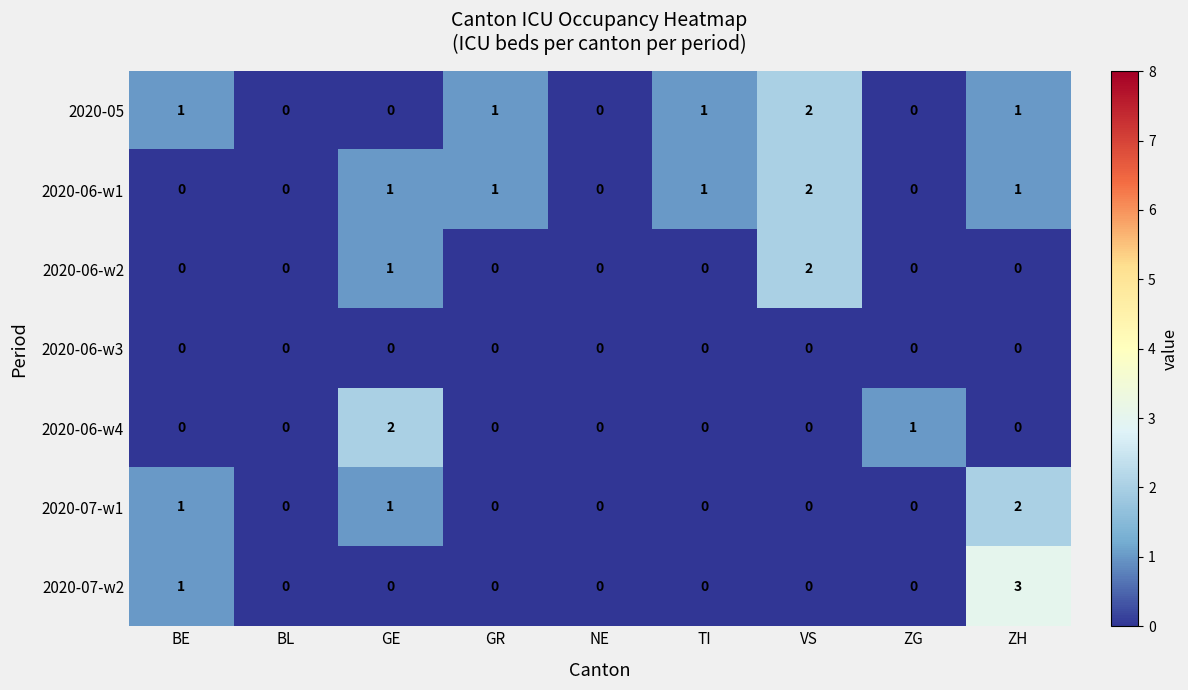

What is the sum of all 2020-07-w1 values?

4